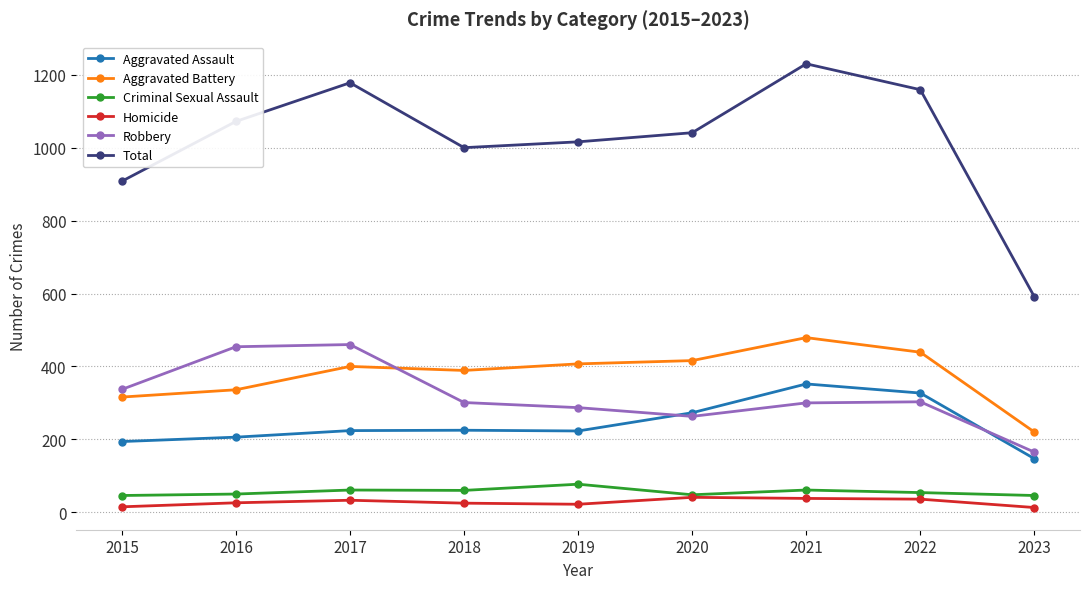

How many series are shown in this chart?

6